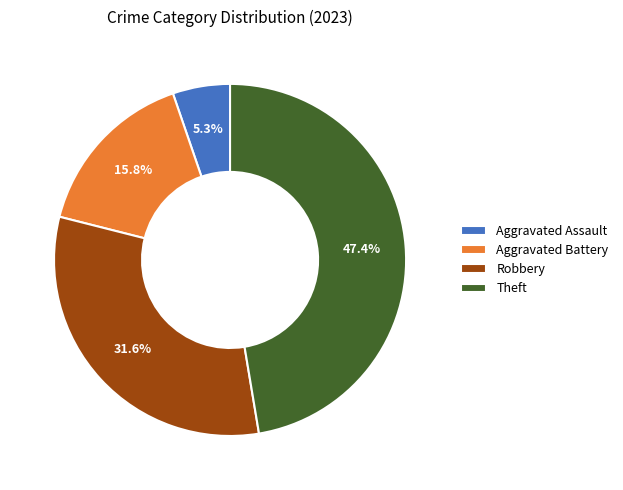

Count the number of slices in the pie.

4